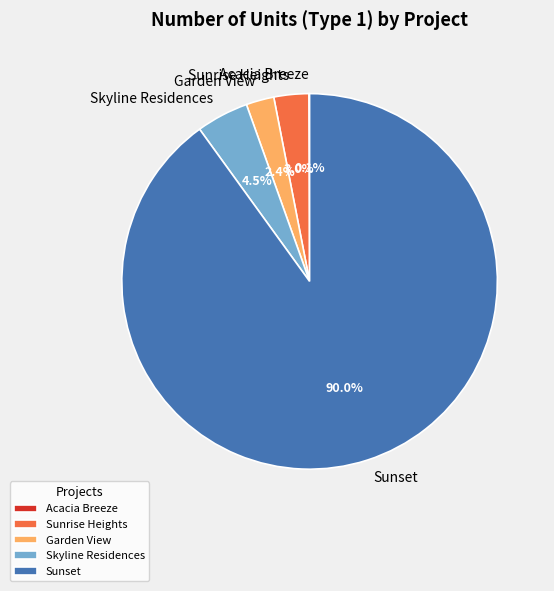

Which category accounts for the majority?

Sunset